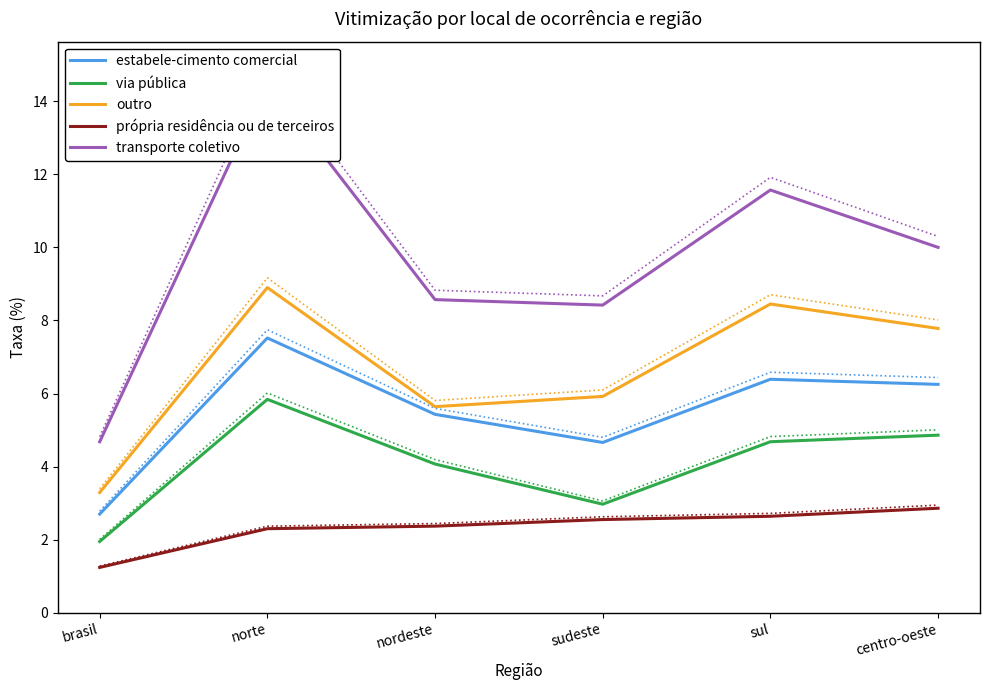

The value of outro at brasil is 3.3. True or false?

True